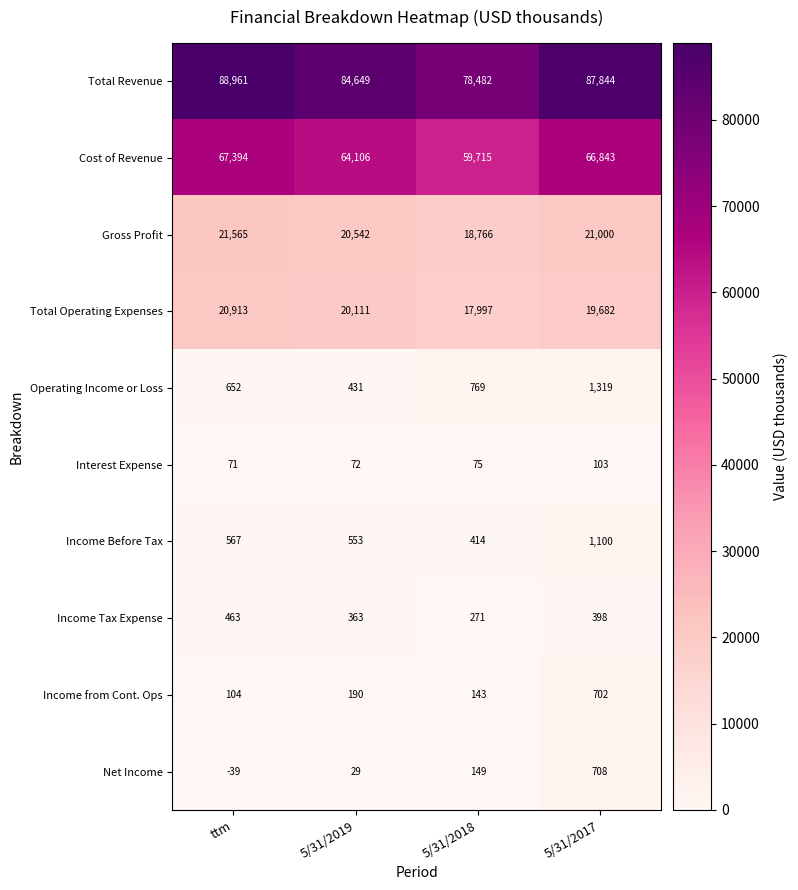

Between 5/31/2019 and 5/31/2017, which series saw the biggest shift?

Total Revenue